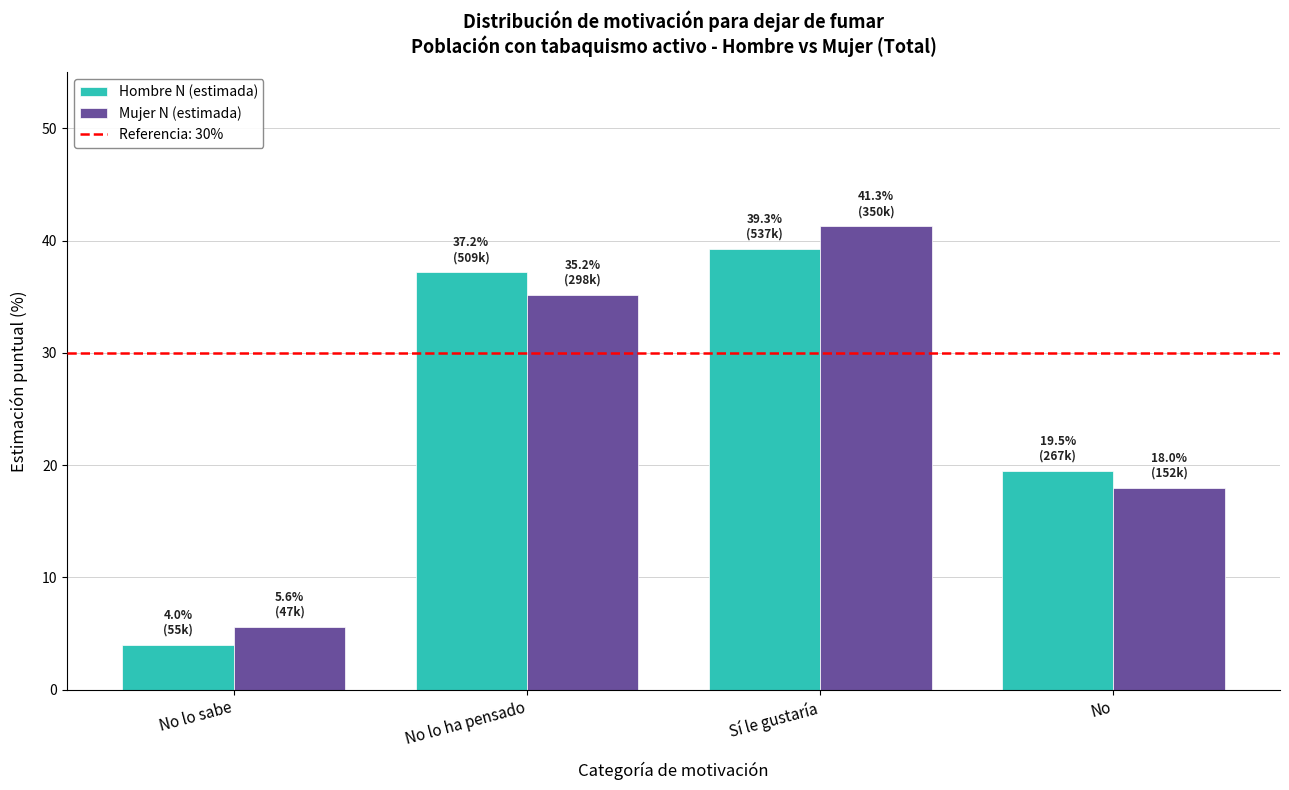

Is it true that Mujer N (estimada) equals 23.6 at No?

False